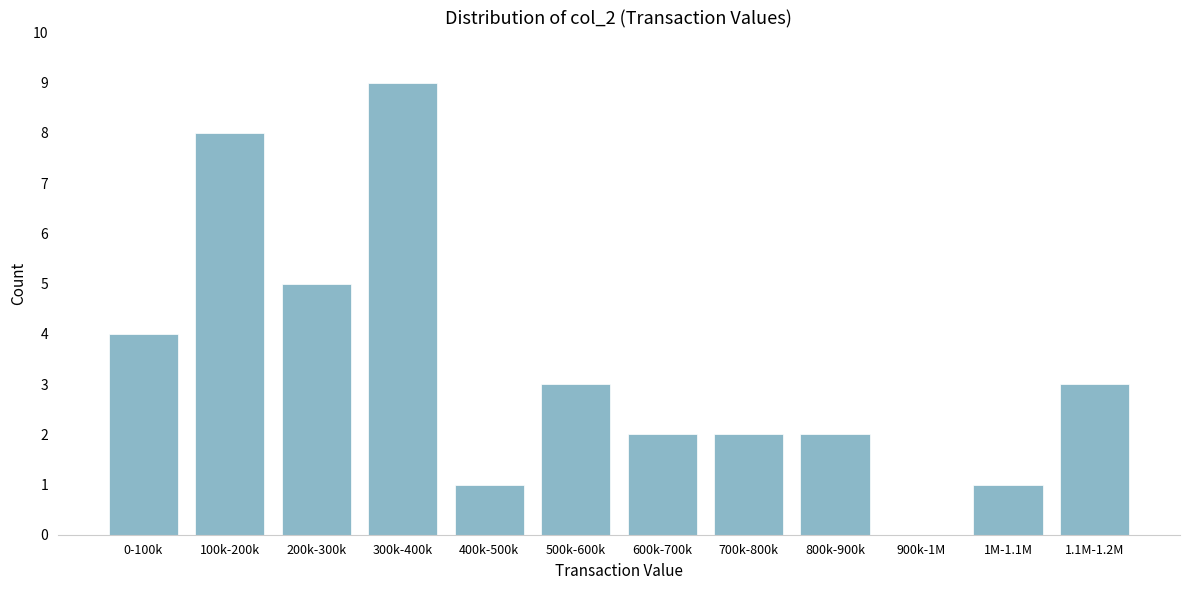

Reading left to right, what are all the values shown in this chart?

0-100k=4	100k-200k=8	200k-300k=5	300k-400k=9	400k-500k=1	500k-600k=3	600k-700k=2	700k-800k=2	800k-900k=2	900k-1M=0	1M-1.1M=1	1.1M-1.2M=3